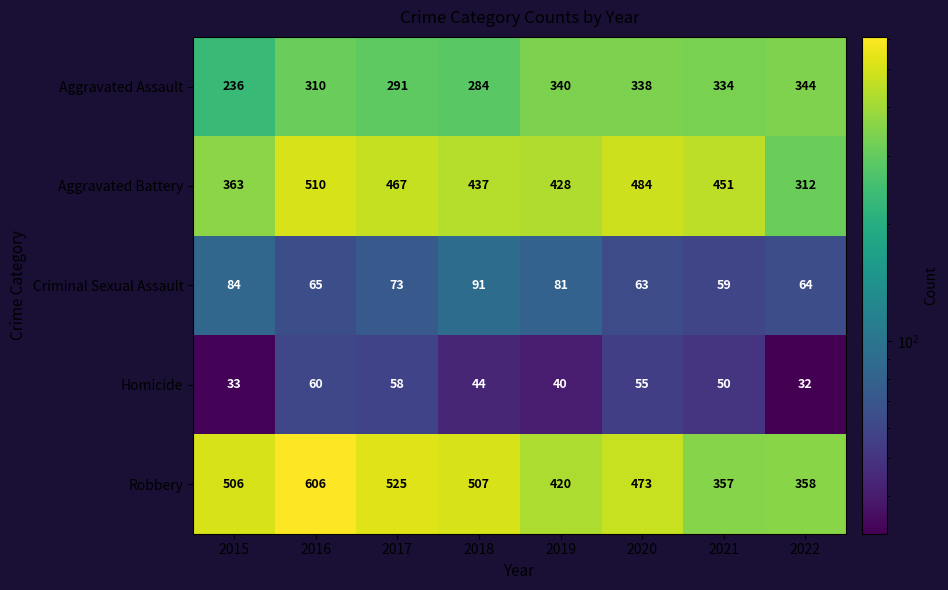

Is it true that Robbery equals 420 at 2019?

True